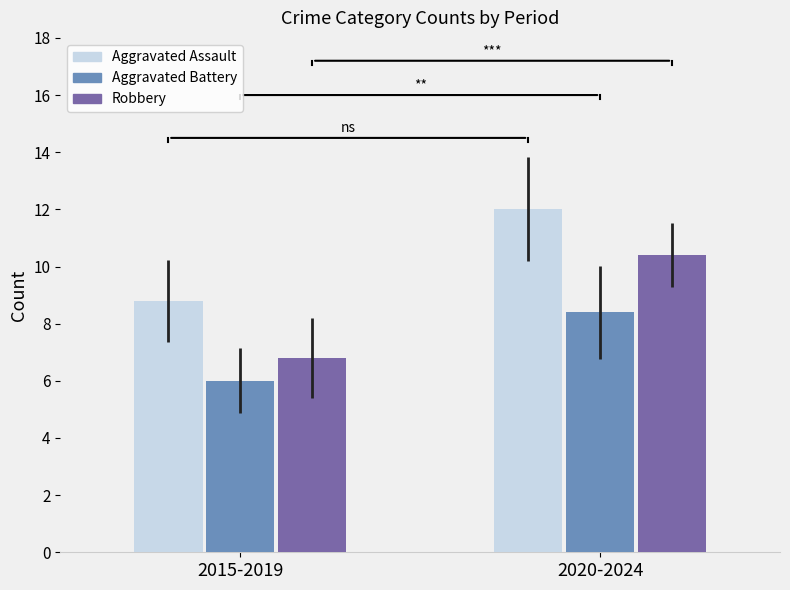

What is the label of the 1st bar from the left?

2015-2019